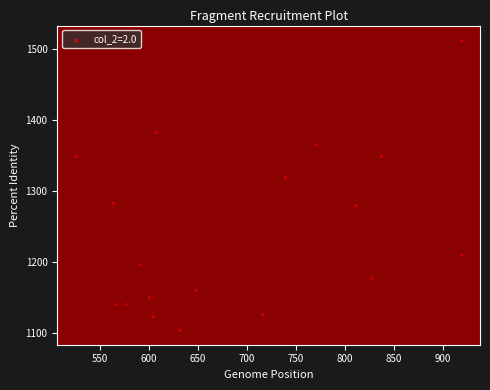

What is the range of X values (max minus min)?

391.5